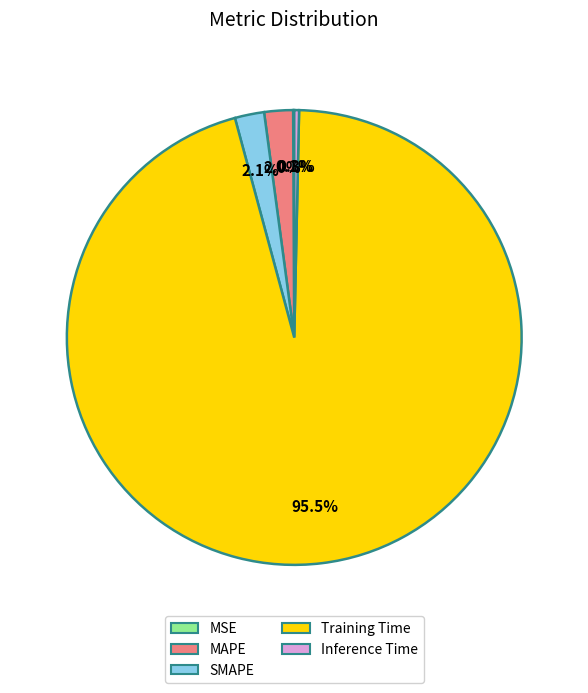

Is there any slice that represents more than half of the pie?

Yes